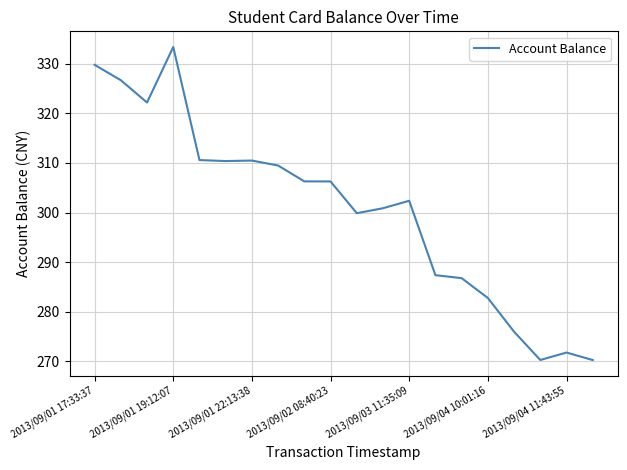

What is the greatest value displayed?

333.4